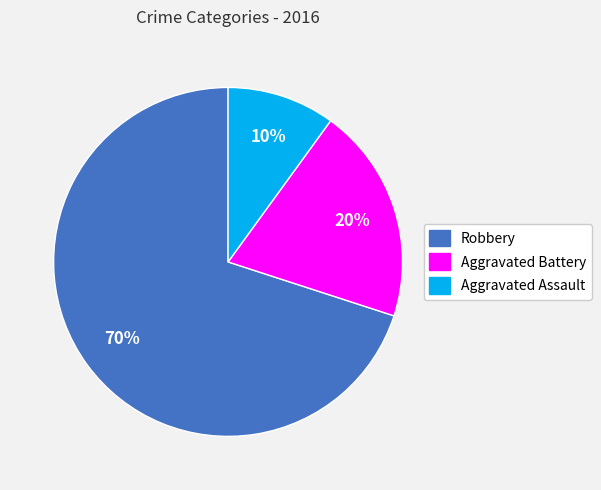

What percentage is the Aggravated Battery slice, to the nearest percent?

20%